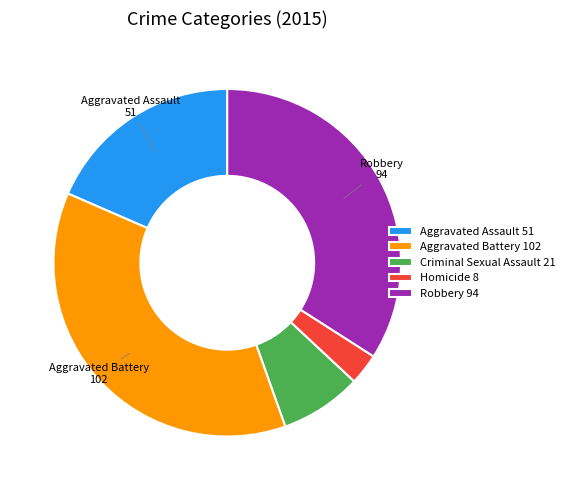

Is there any slice that represents more than half of the pie?

No